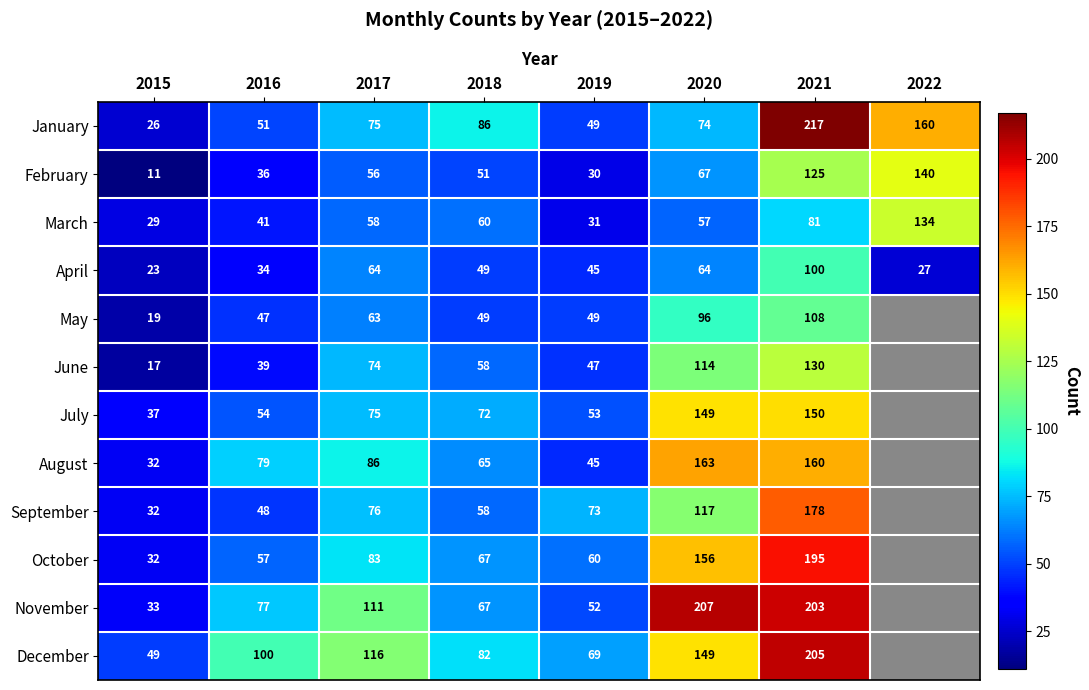

How many values in the February series are below 56?

4